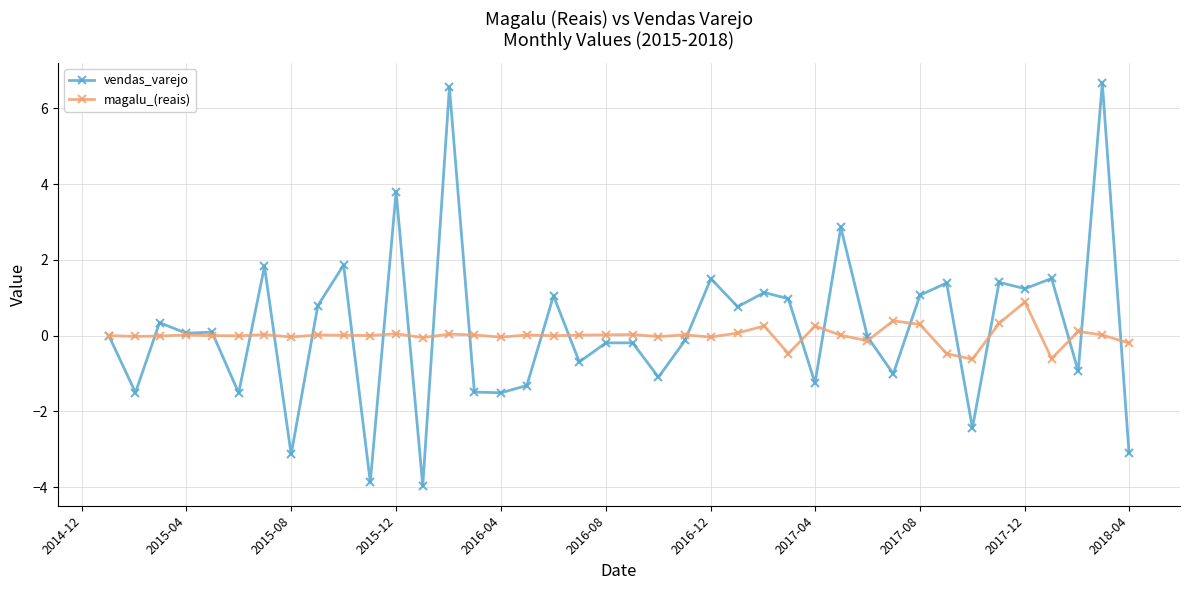

What are all the series names shown in the legend?

vendas_varejo, magalu_(reais)